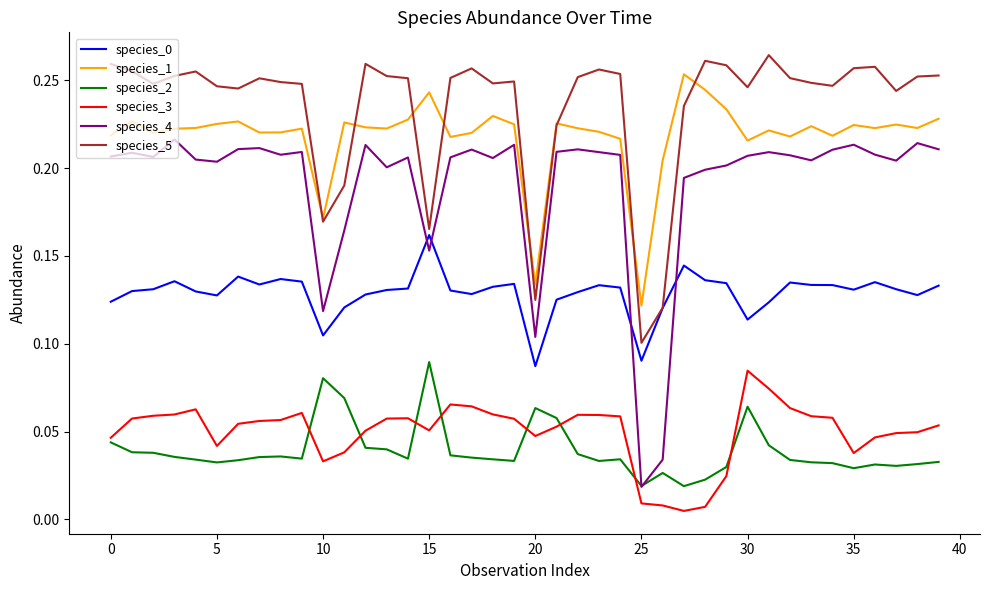

Which series has the widest spread of values?

species_4